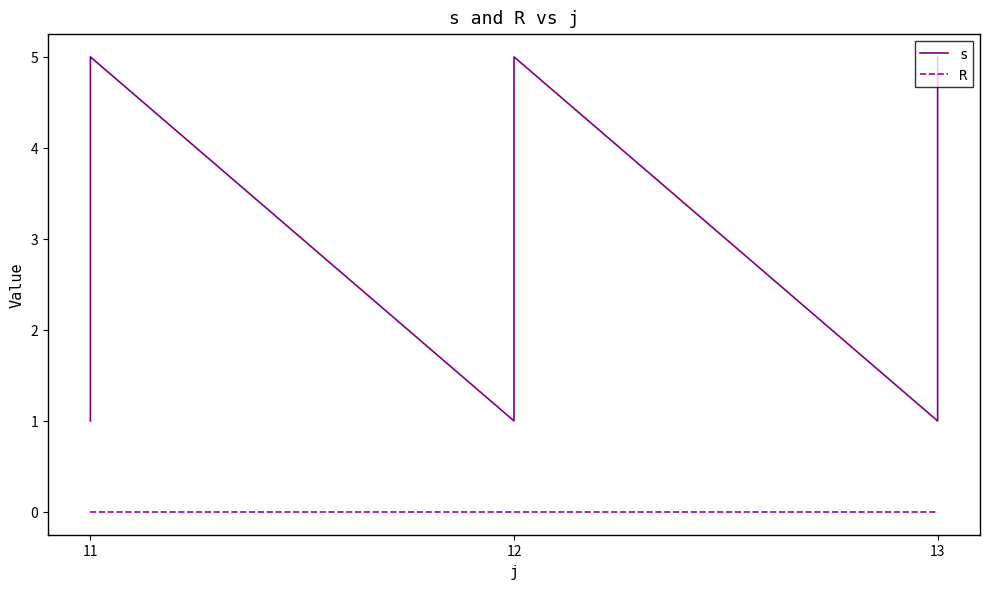

True or false: s and R intersect in this chart.

False